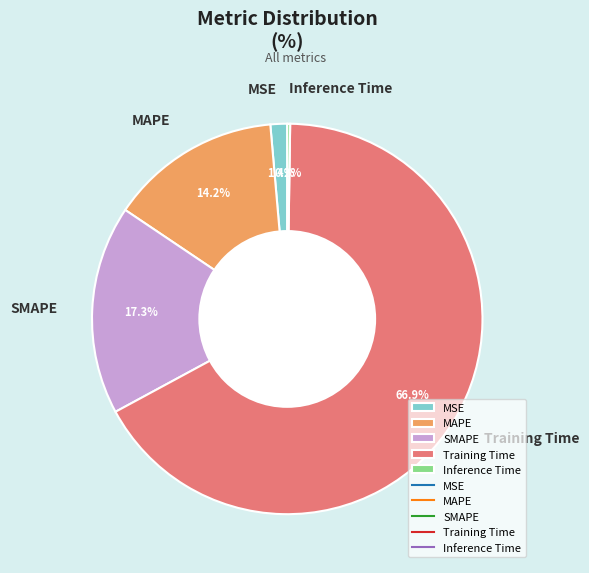

Does Training Time account for over 50% of the chart?

Yes